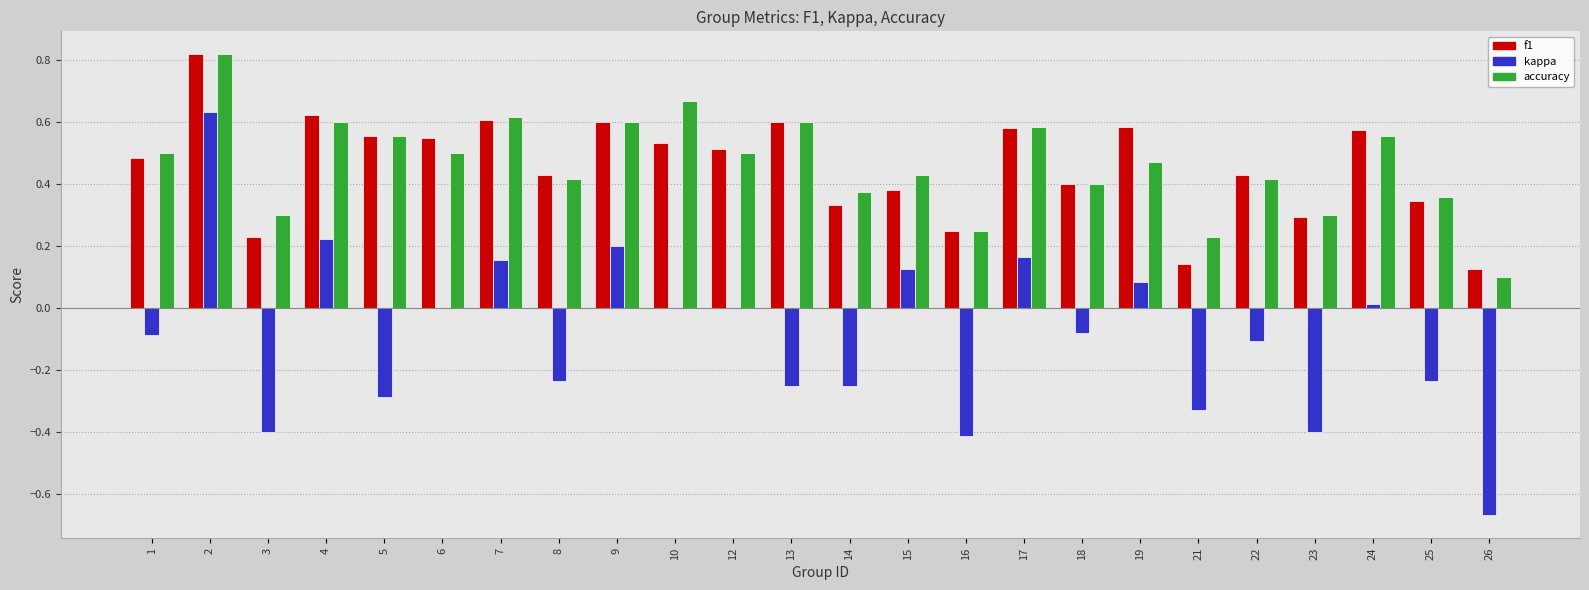

Which series has the largest range (max minus min)?

kappa